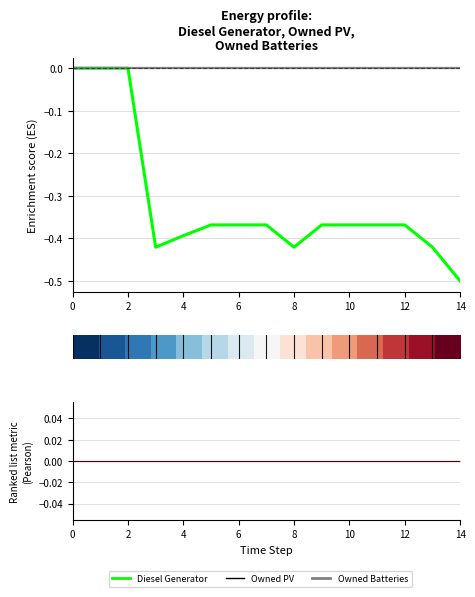

Which has a higher value, 14 or 6?

6